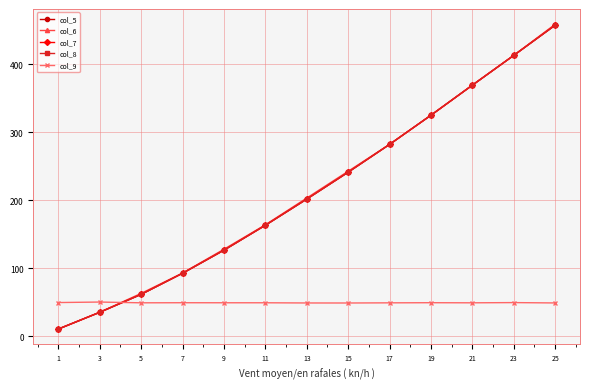

Between which two adjacent categories do col_7 and col_9 first intersect?

3 and 5